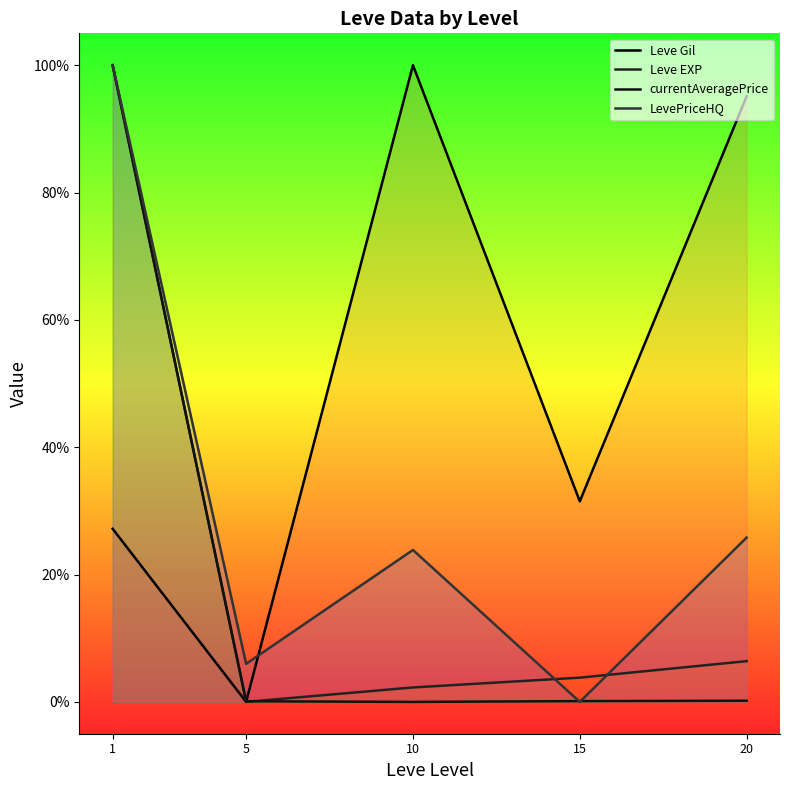

Is the value of Leve Gil at 5 greater than the value of currentAveragePrice at 5?

No